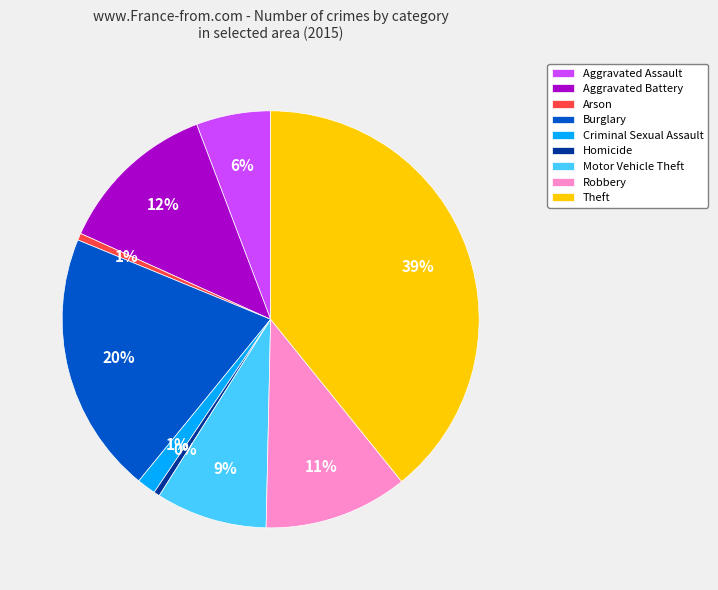

Which has a higher value, Burglary or Robbery?

Burglary